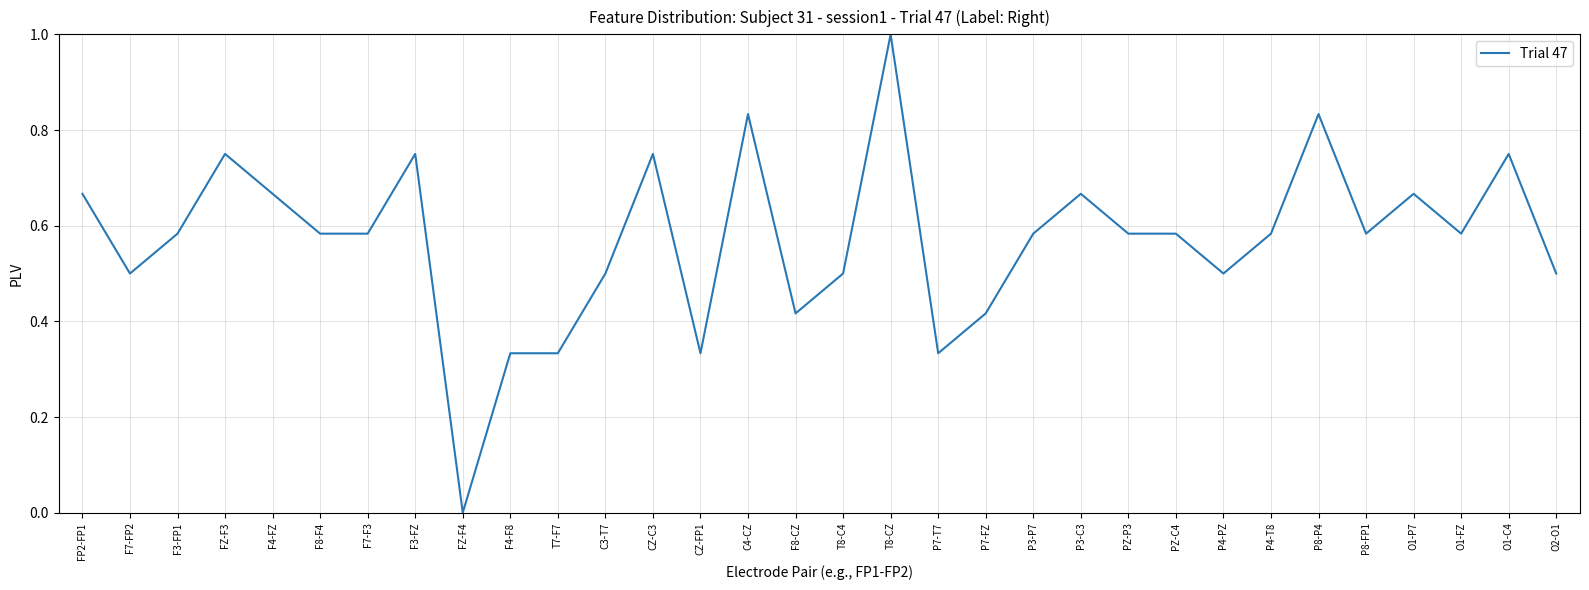

What is the change in value from T8-CZ to P4-T8?

-0.4